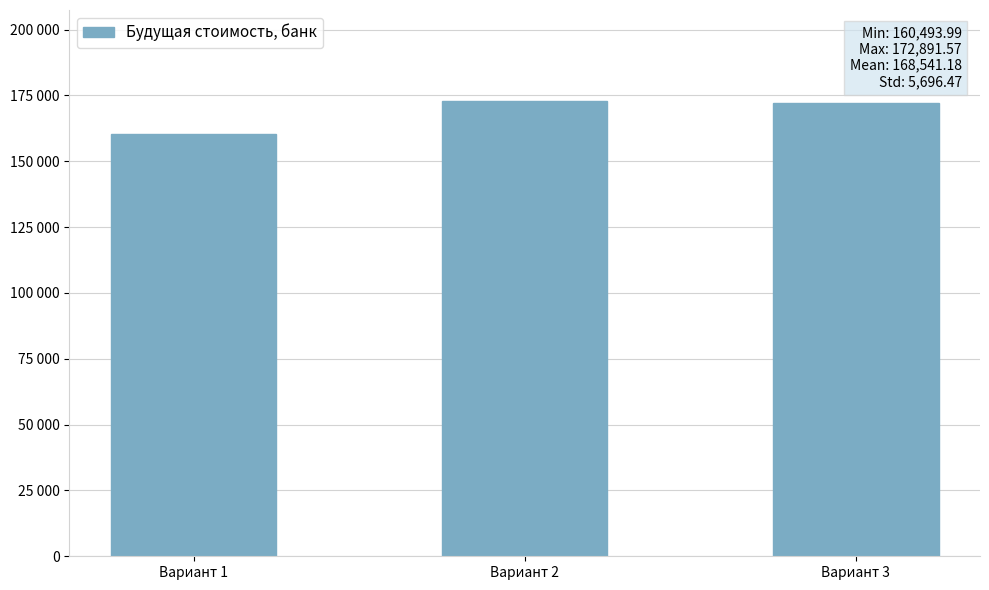

What is the maximum value shown in the chart?

172891.6